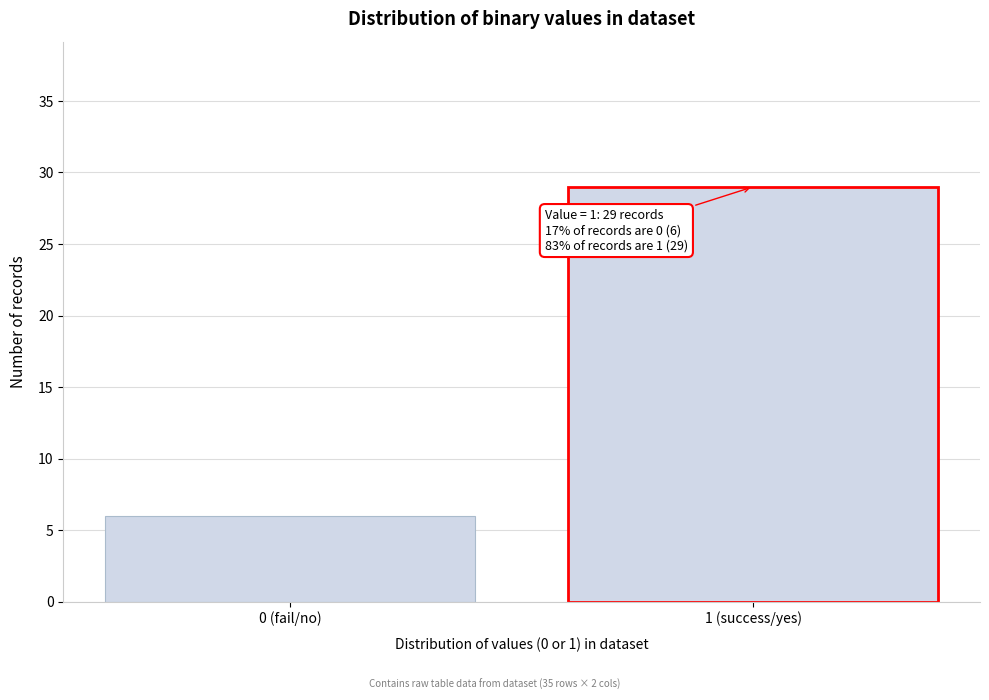

Reading left to right, extract all data points from this chart.

6	29